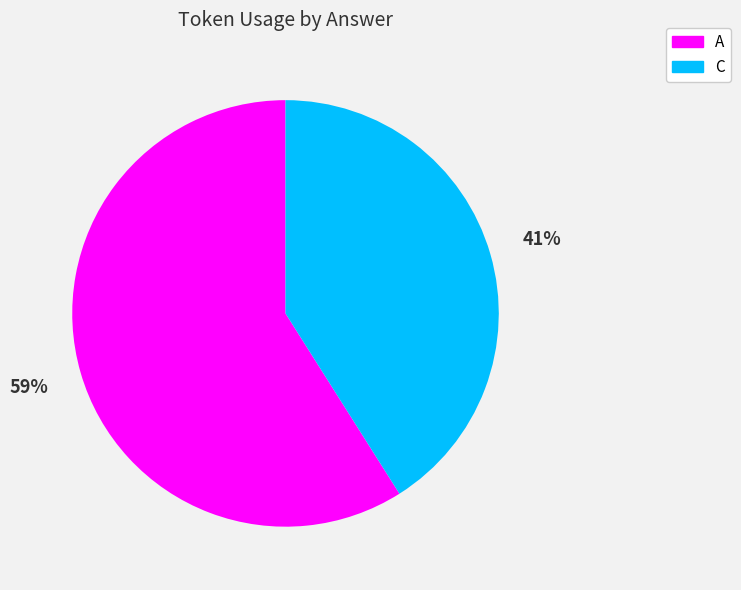

Which category has the biggest portion of the pie?

A